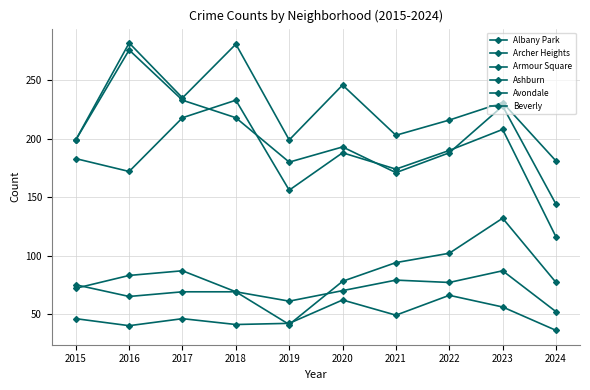

How many data points does each series have?

10